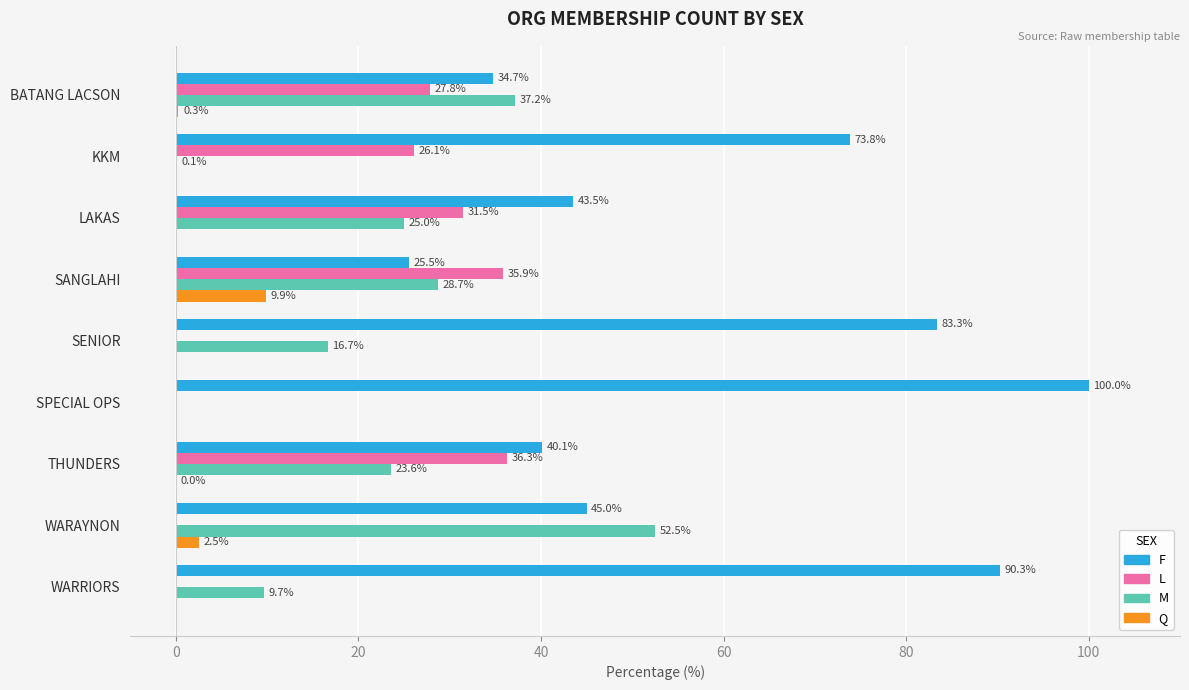

What is the maximum value for Q?

9.9